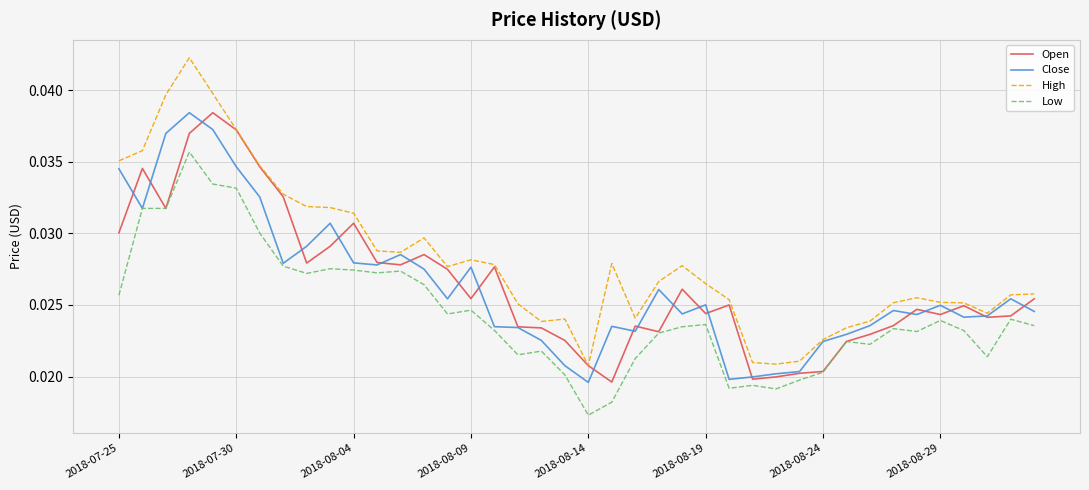

True or false: Low and High intersect in this chart.

False